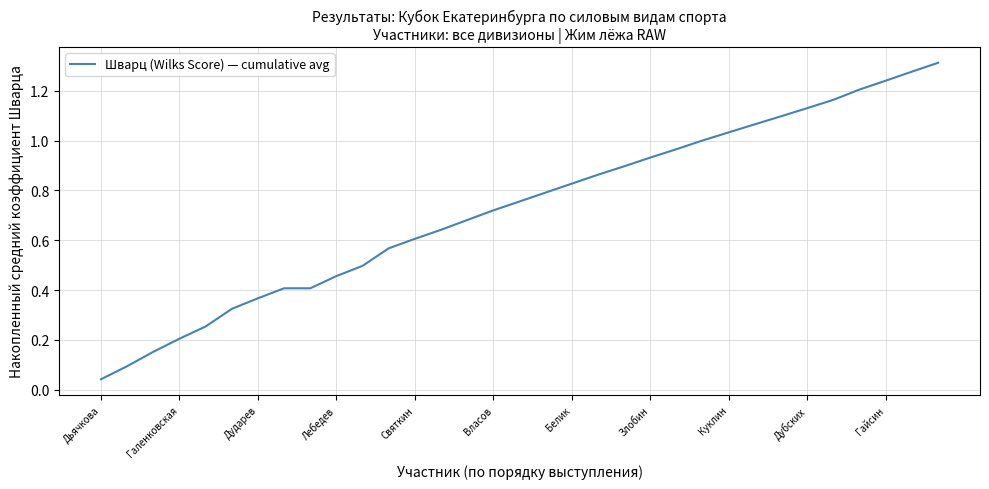

At which category does the chart reach its minimum across all series?

Дьячкова